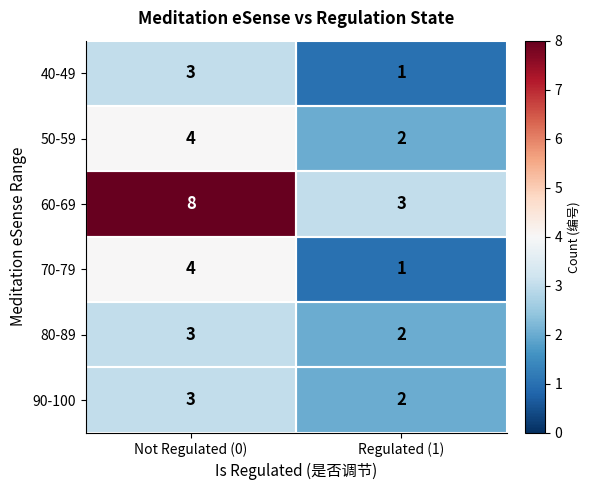

Rank the categories by 80-89 value from highest to lowest.

Not Regulated (0), Regulated (1)